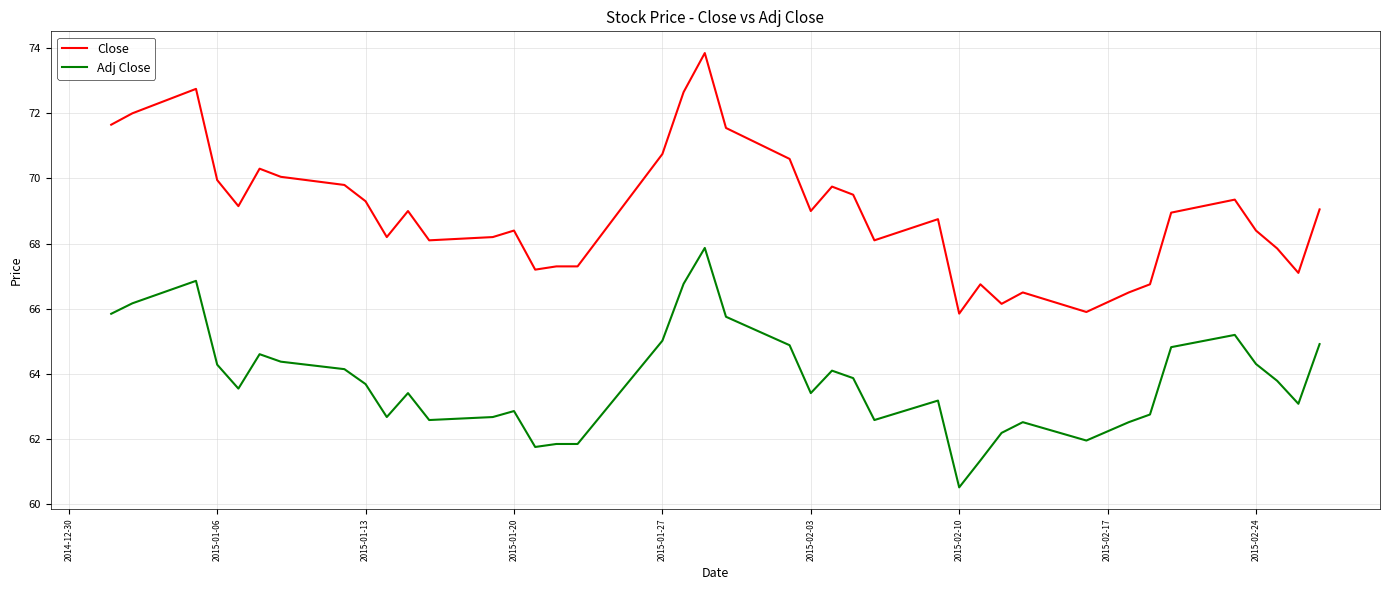

List the series in order of their peak value, lowest first.

Adj Close, Close